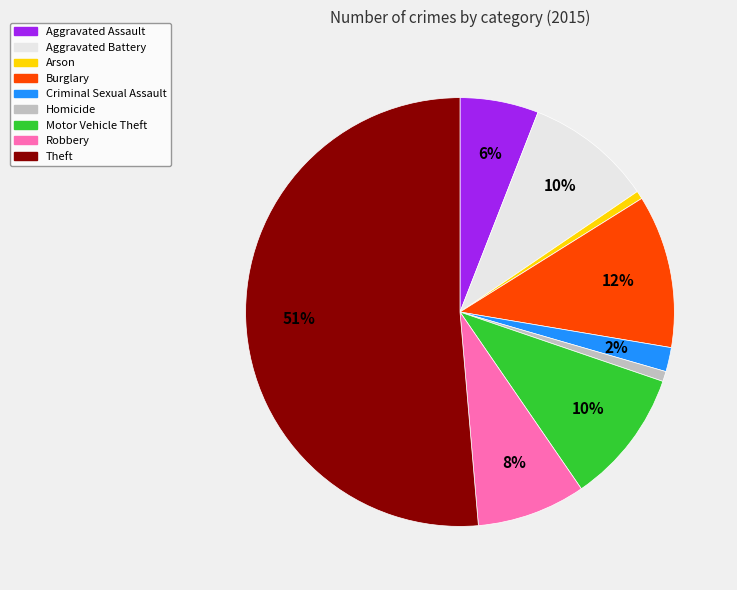

True or false: Aggravated Battery accounts for 10% of the total.

True